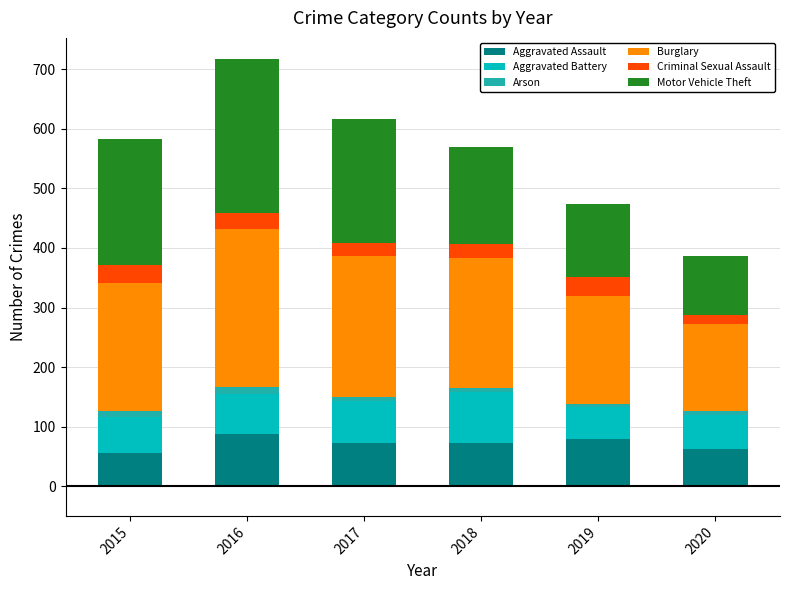

At which category is the sum across all series the highest?

2016